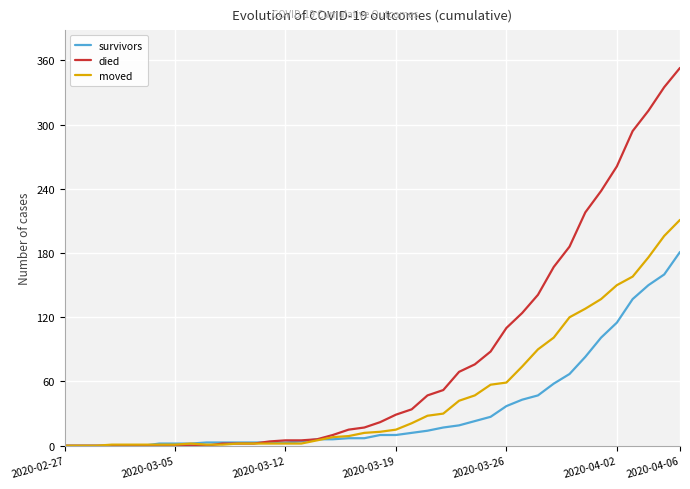

Which series has the widest spread of values?

died